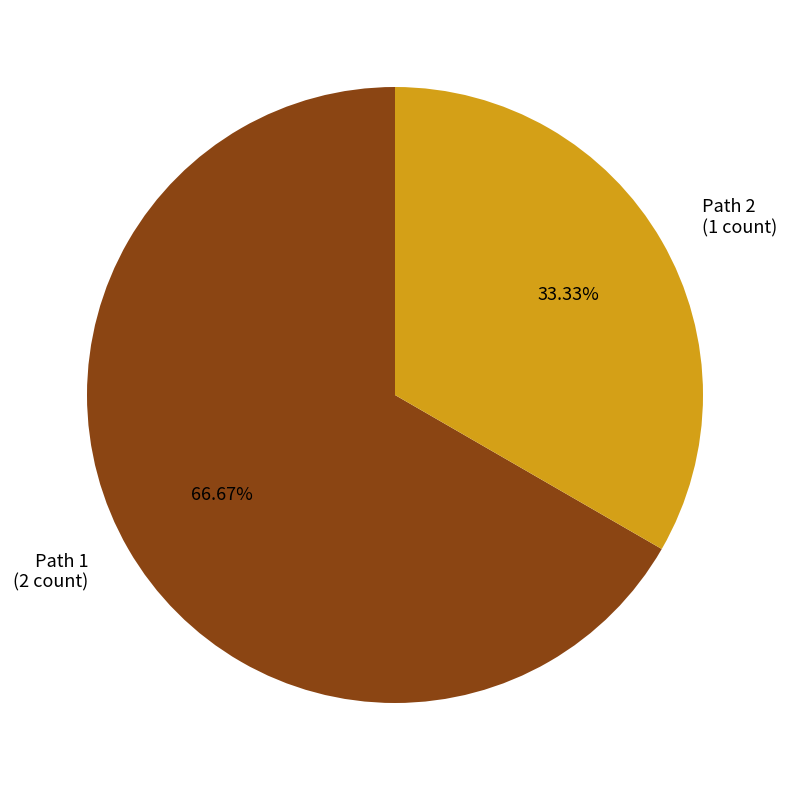

What is the ratio of the value at Path 1 (2 count) to the value at Path 2 (1 count)?

2.0